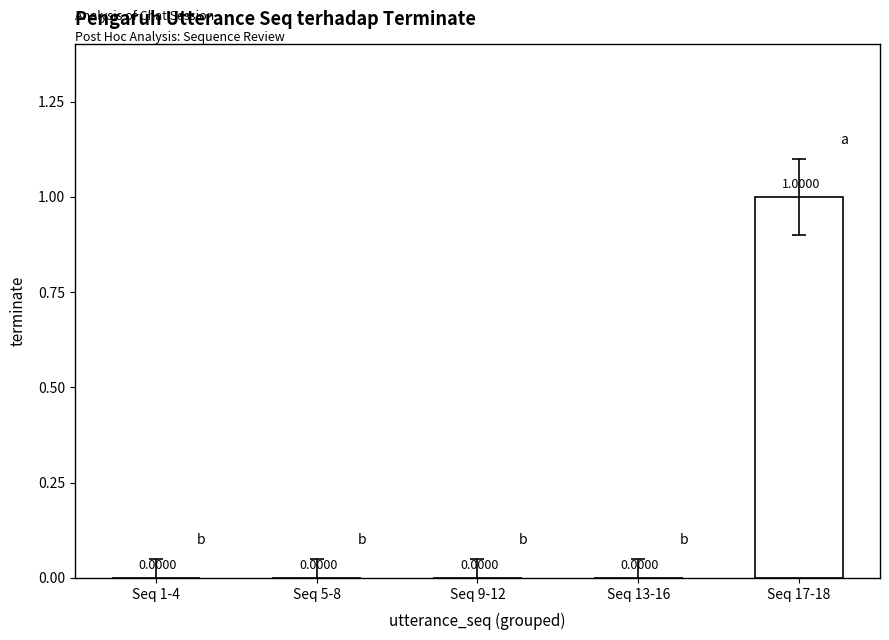

True or false: the data shows 1 at Seq 17-18.

True